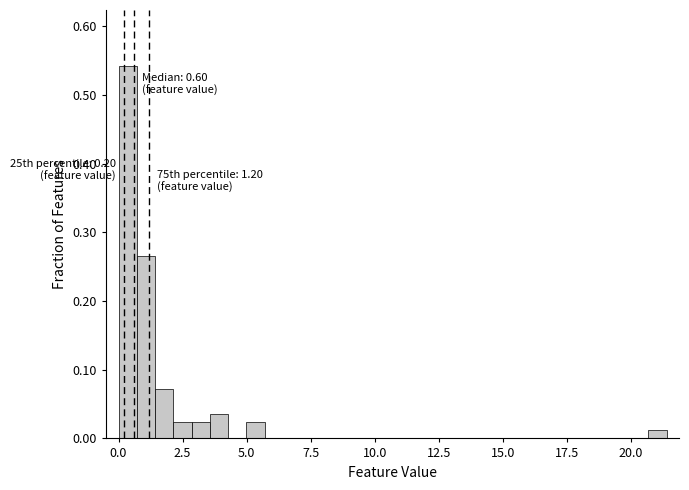

Around what value on the x-axis is the tallest bar? Give the approximate position of its centre, as read against the axis.

0.5